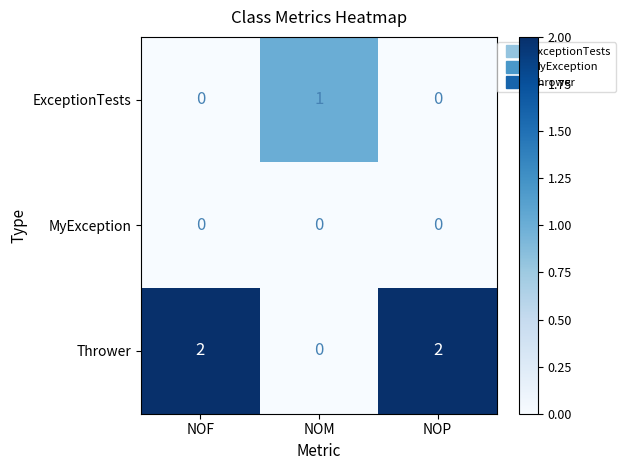

Rank the series by their average value, from highest to lowest.

Thrower, ExceptionTests, MyException